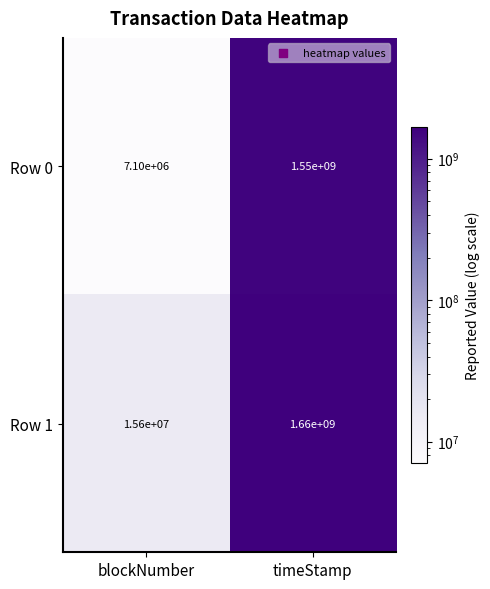

Which series changed the most between blockNumber and timeStamp?

Row 1